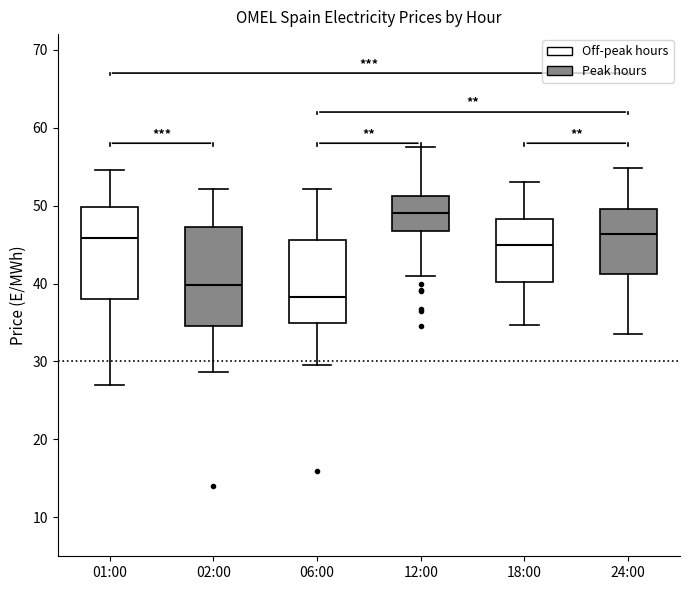

Which box has the highest median line?

12:00